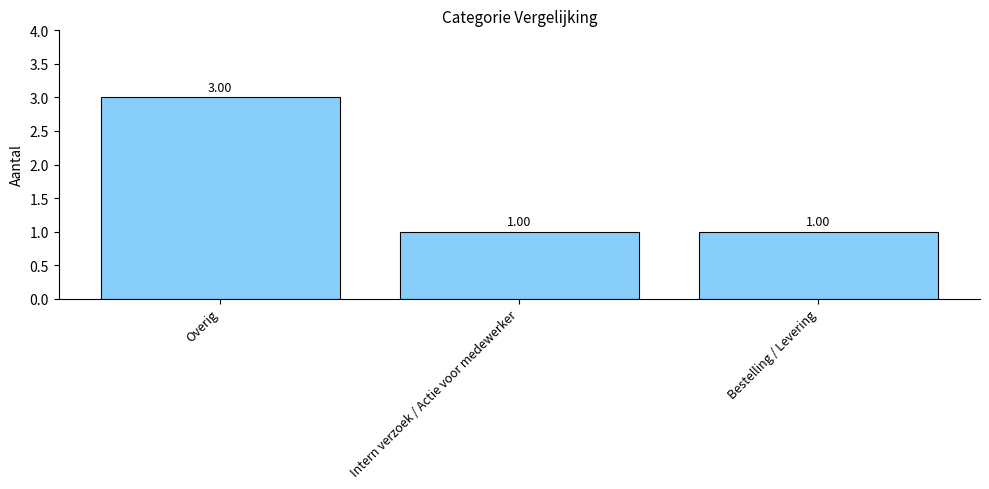

What is the difference between the values at Bestelling / Levering and Overig?

2